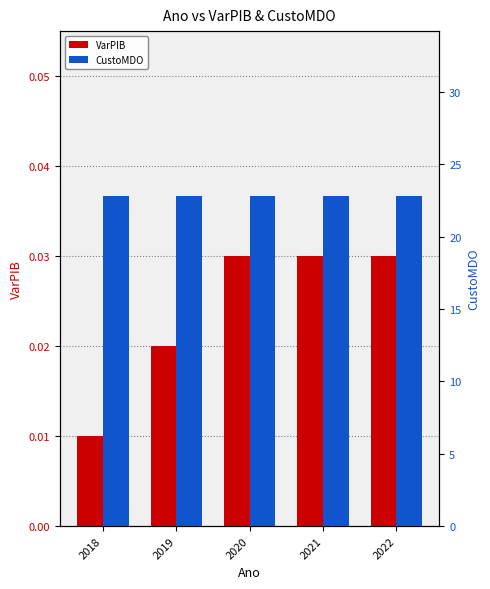

Which series has the widest spread of values?

VarPIB